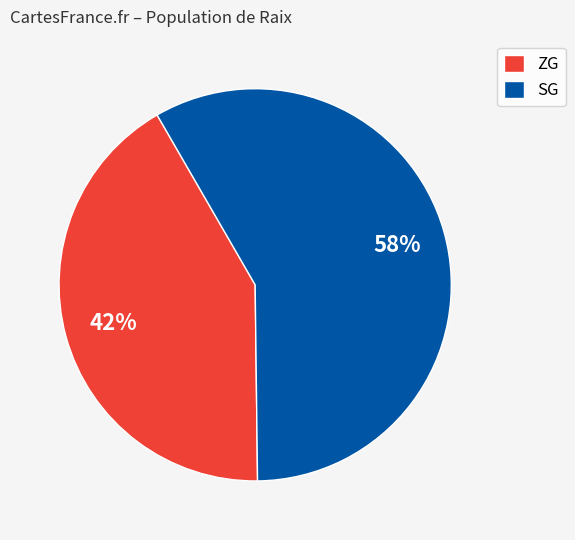

How many slices are in this pie chart?

2